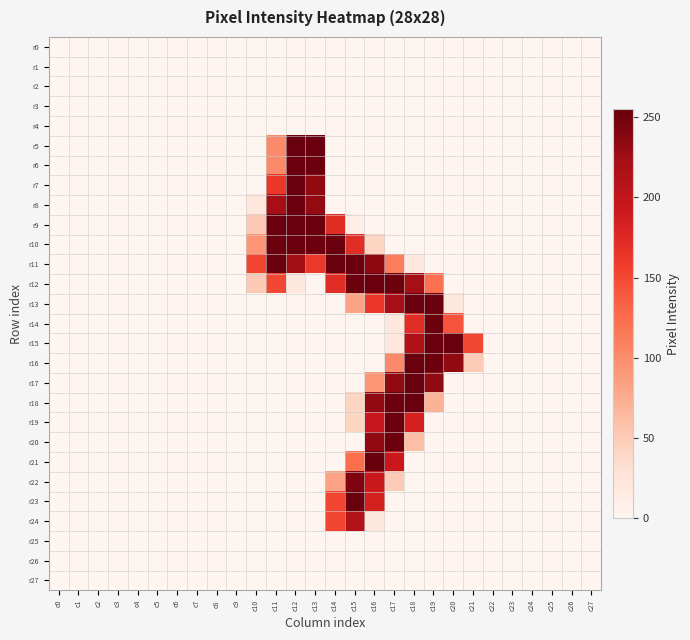

List the series in order of their peak value, highest first.

r21, r5, r7, r9, r11, r13, r15, r17, r6, r8, r10, r12, r16, r18, r19, r23, r14, r20, r22, r24, r0, r1, r2, r3, r4, r25, r26, r27